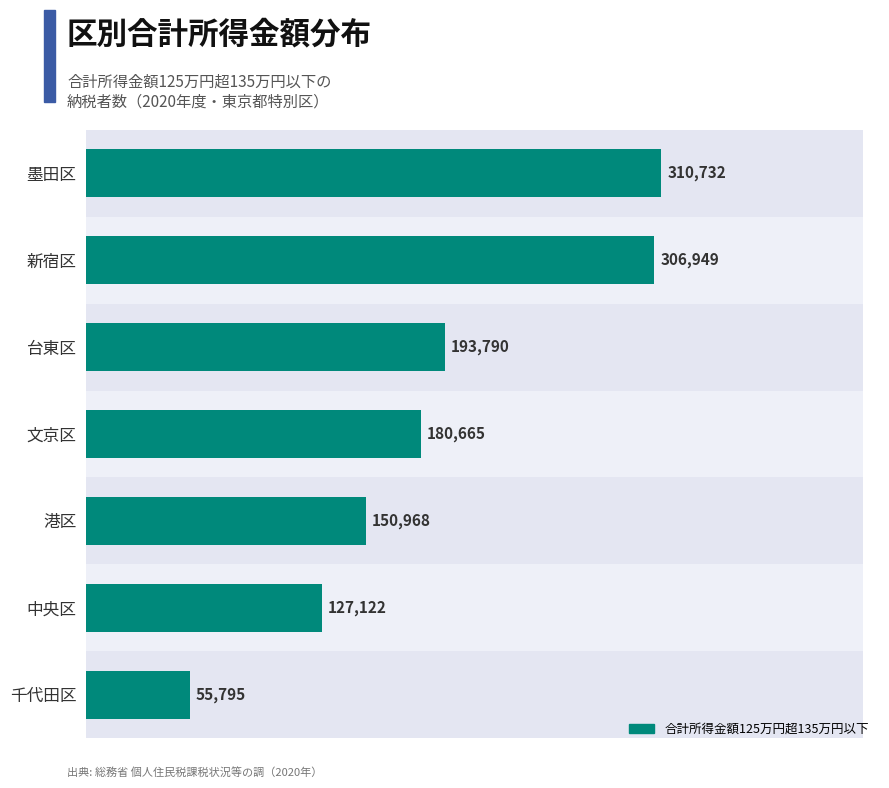

Reading left to right, what are all the values shown in this chart?

0=310732	50000=306949	100000=193790	150000=180665	200000=150968	250000=127122	300000=55795